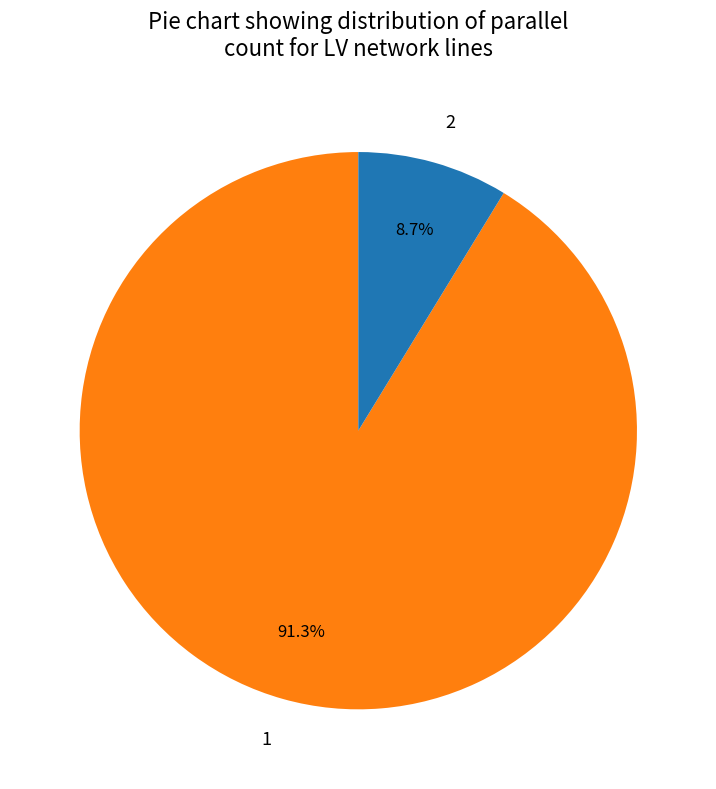

Is it true that 2 is 9% of the pie?

True